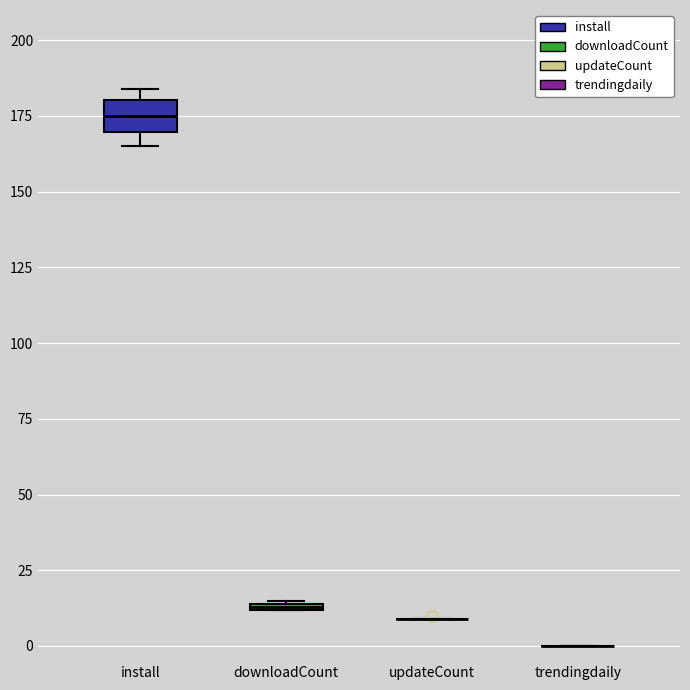

Which box is the tallest, from its lower edge to its upper edge?

install